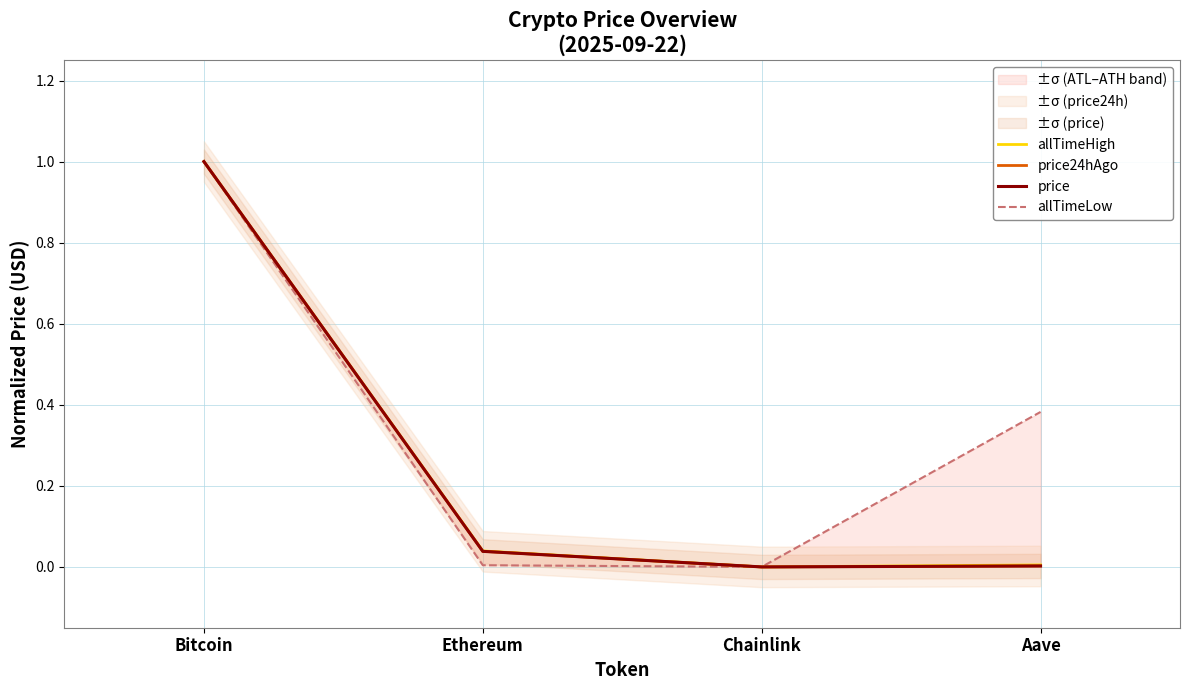

Which series changed the most between Bitcoin and Chainlink?

allTimeHigh